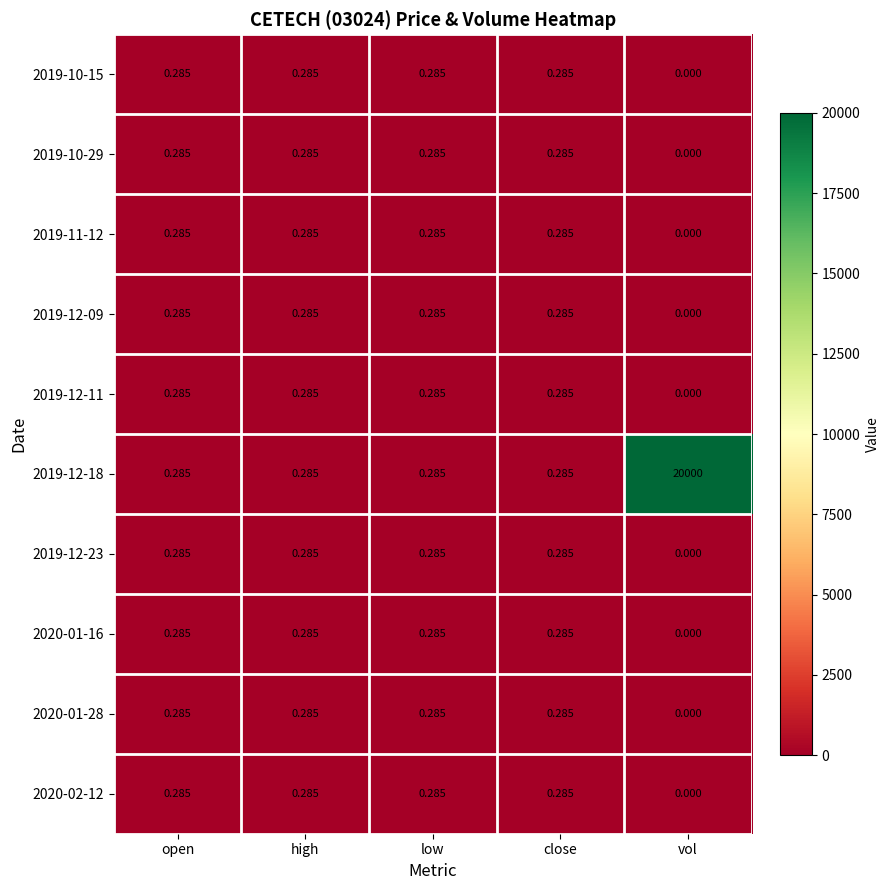

Which series has the largest range (max minus min)?

2019-12-18